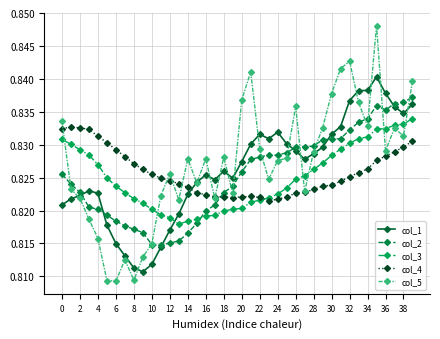

How many intersections are there between col_1 and col_4?

1